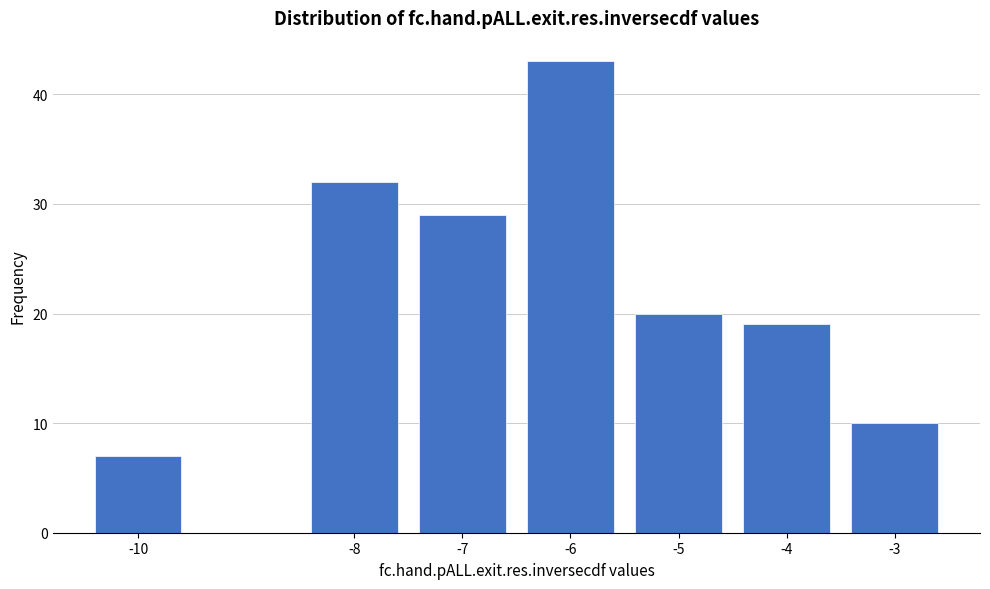

Reading left to right, transcribe all the data shown in this chart.

7	32	29	43	20	19	10